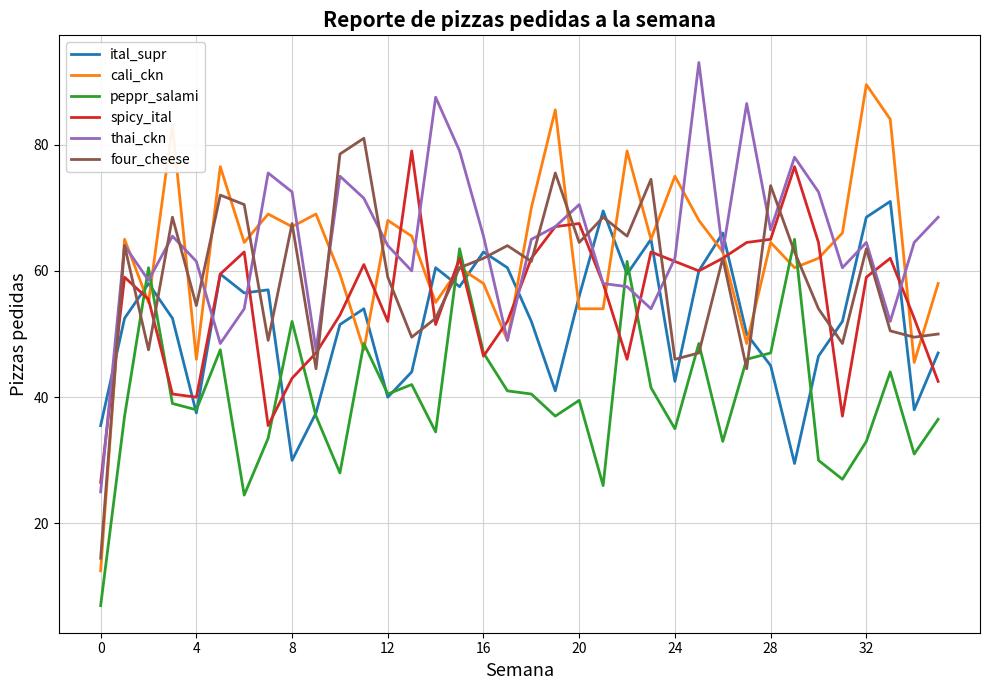

Which series has the widest spread of values?

cali_ckn